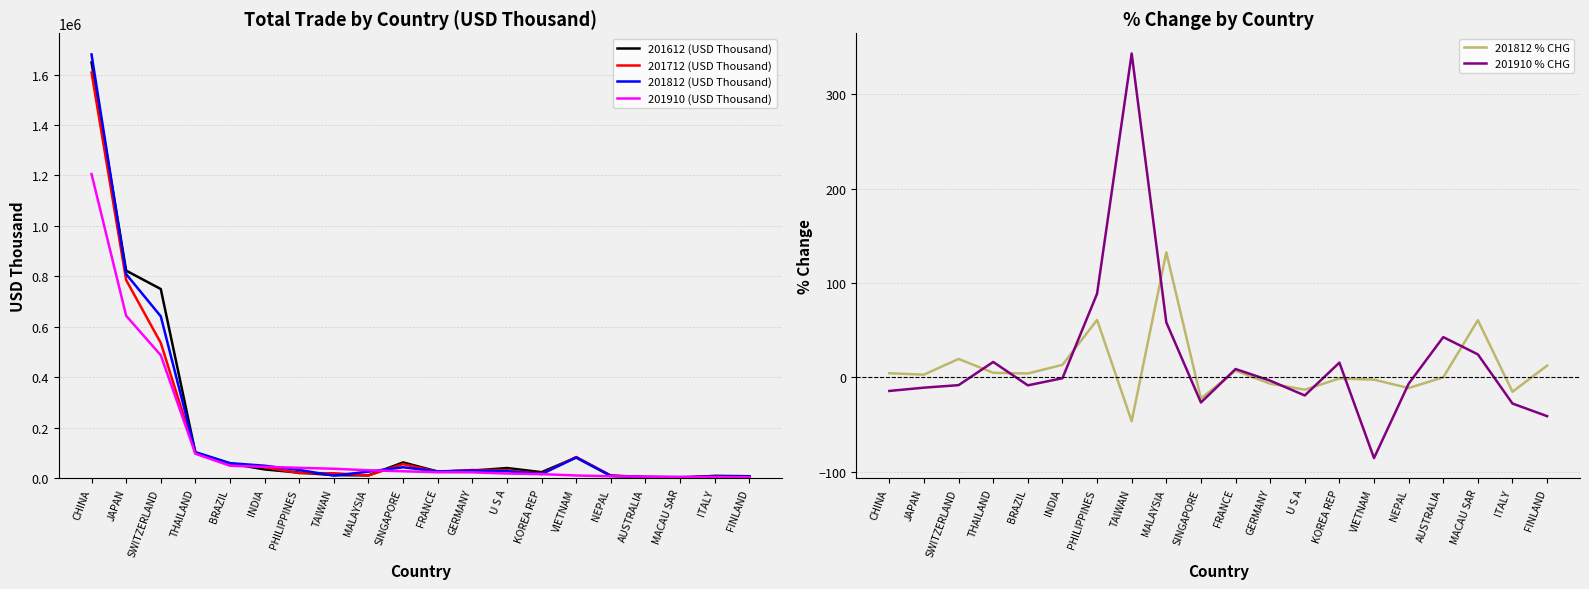

Between which two adjacent categories do 201910 (USD Thousand) and 201712 (USD Thousand) first intersect?

BRAZIL and INDIA